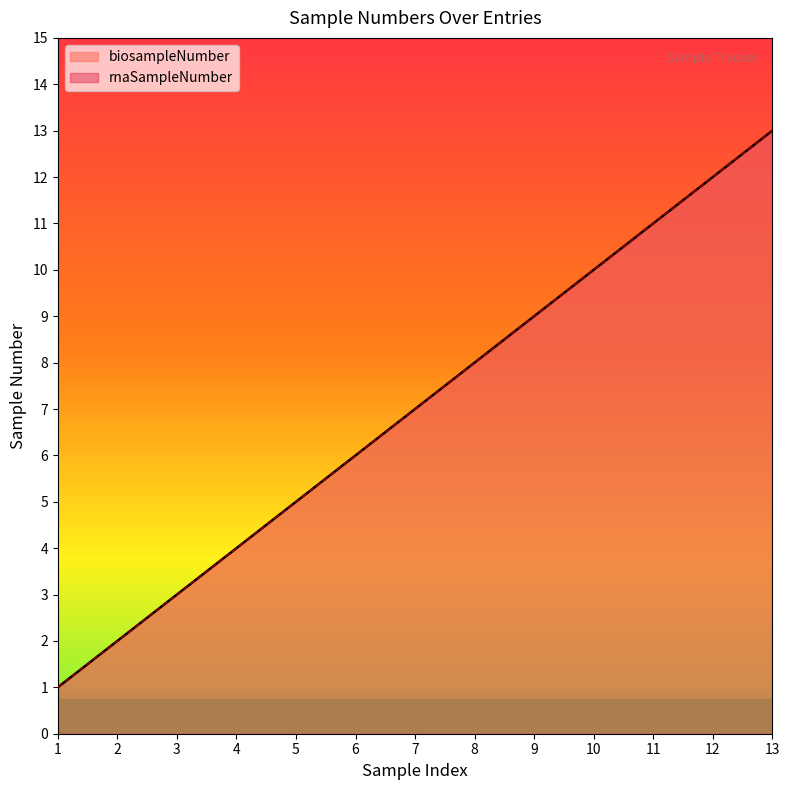

True or false: biosampleNumber has more than 0 interior local peaks.

False